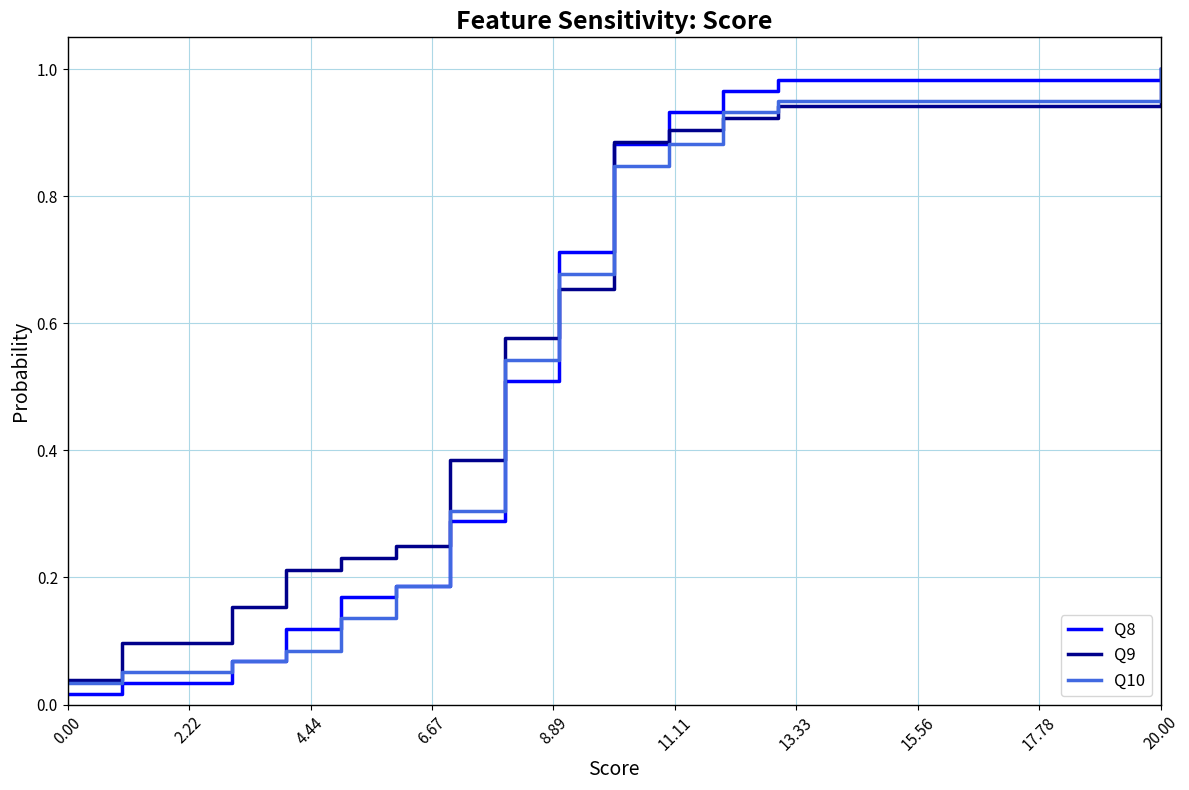

The Q9 series shows 0.6 at 17.78. True or false?

False